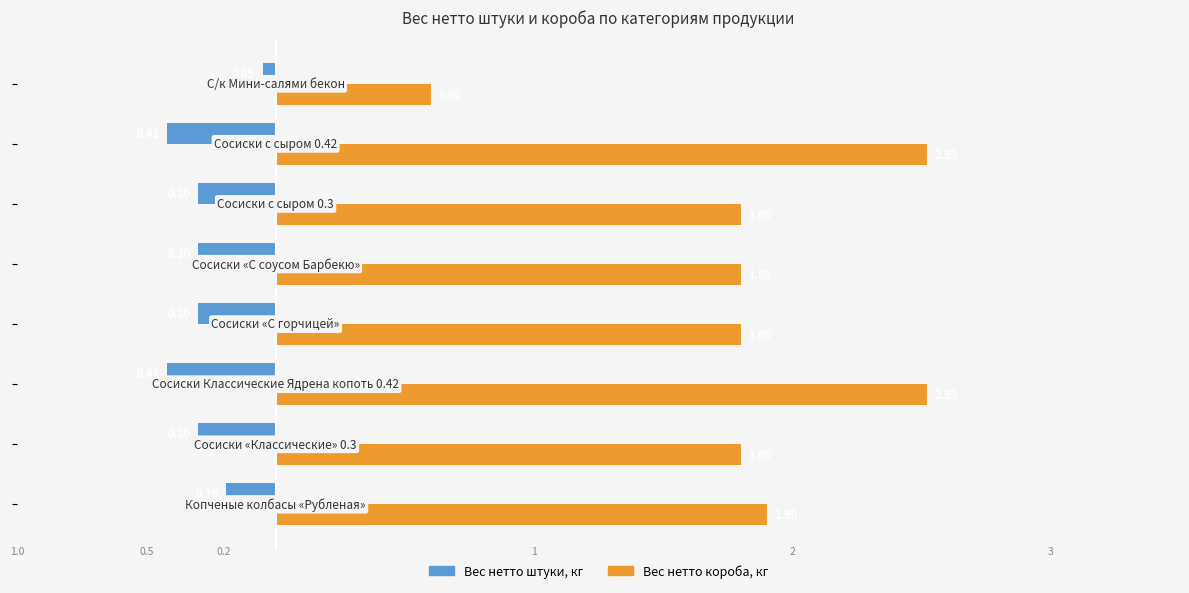

What are all the series names shown in the legend?

Вес нетто штуки, кг, Вес нетто короба, кг